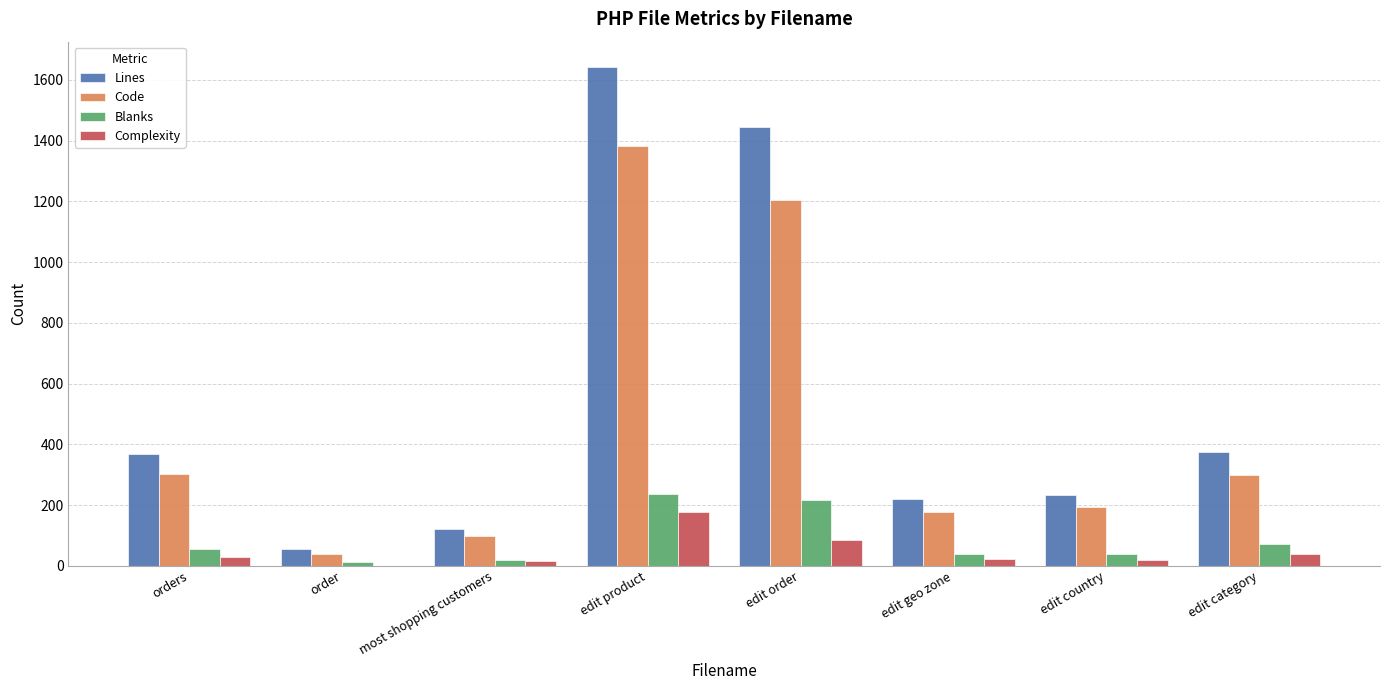

What is the spread (max minus min) of values at order?

55